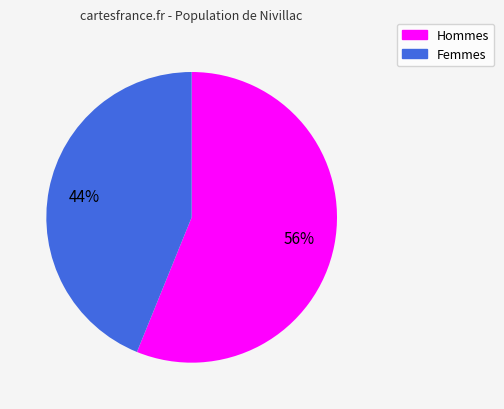

Between Femmes and Hommes, which is larger?

Hommes